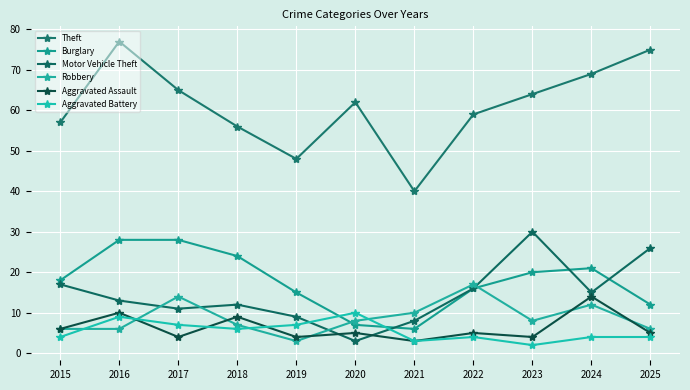

Rank the series by their maximum value, from highest to lowest.

Theft, Motor Vehicle Theft, Burglary, Robbery, Aggravated Assault, Aggravated Battery